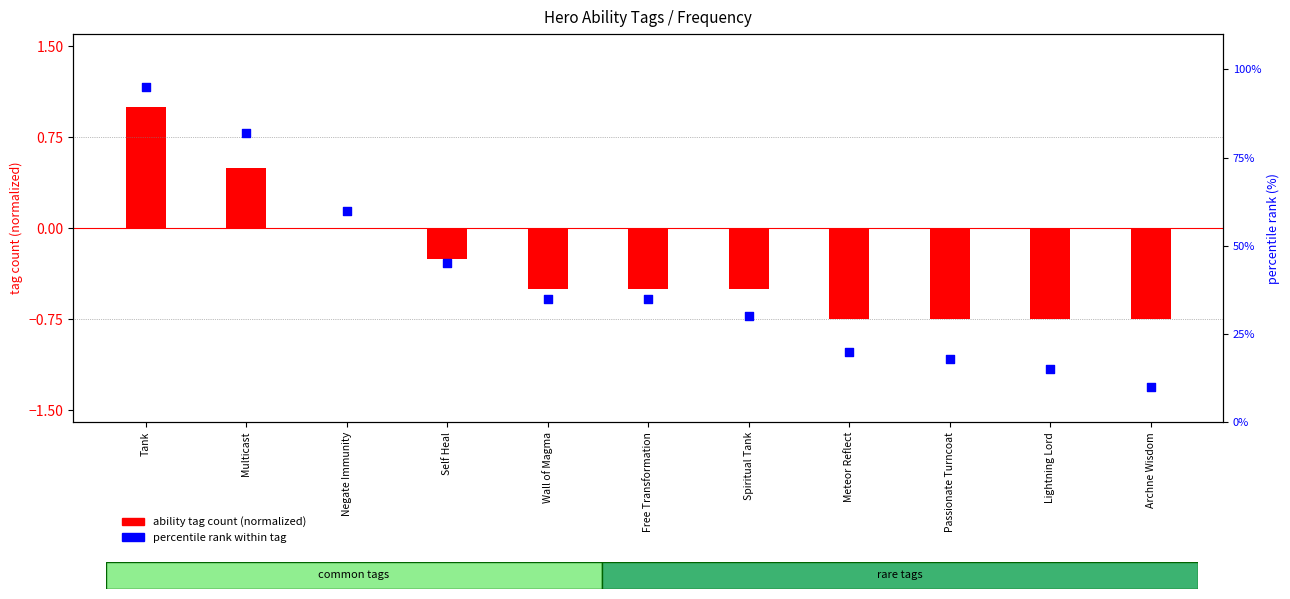

Which series has the largest Y range (max minus min)?

percentile rank within tag